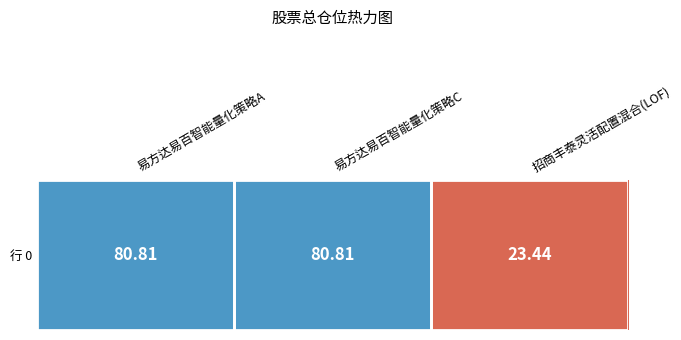

How many values exceed 80?

2